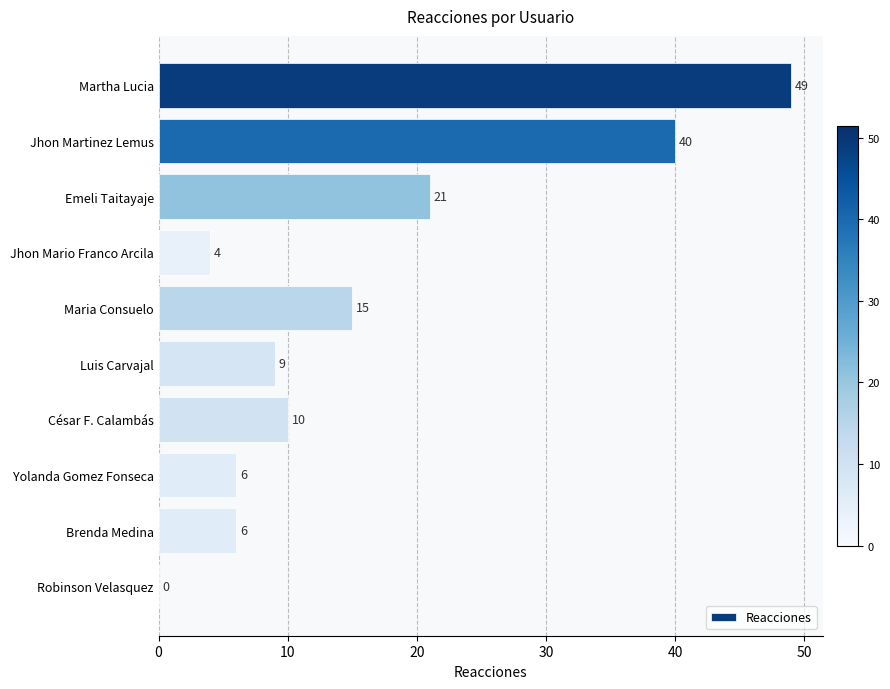

Approximately how many times larger is the value at Luis Carvajal compared to César F. Calambás?

0.9